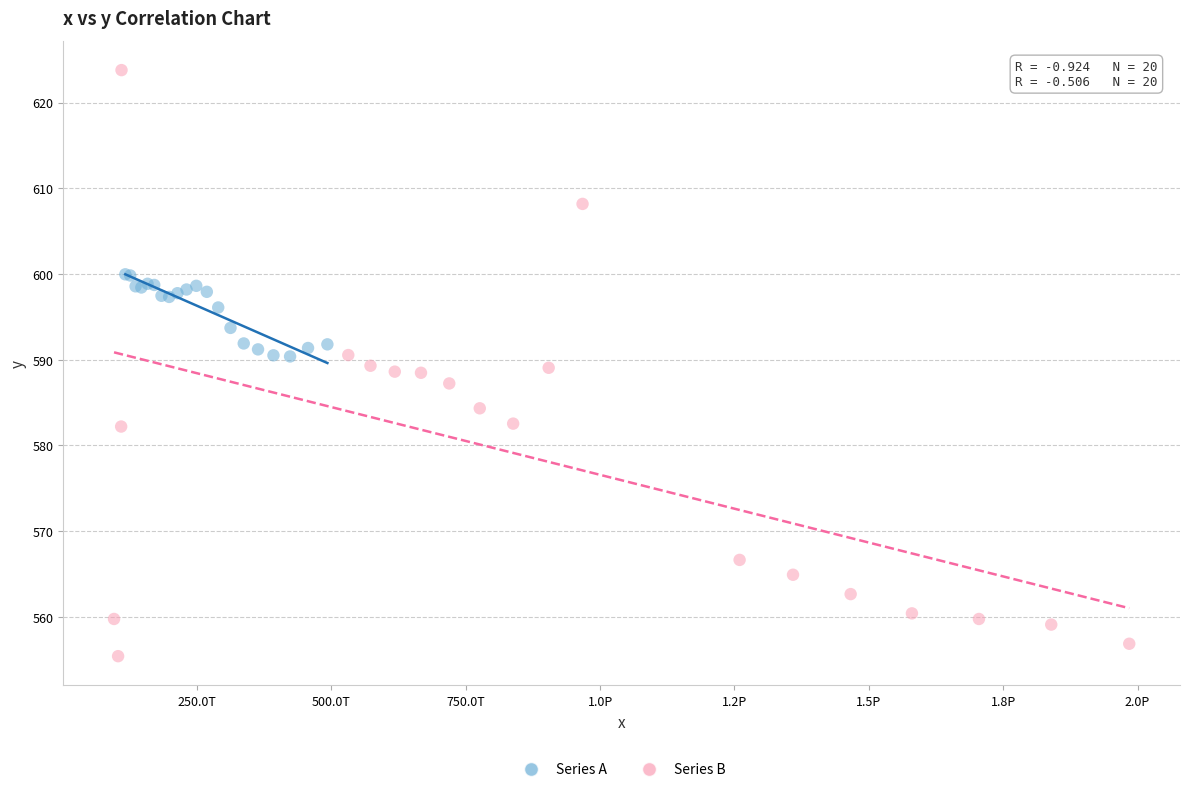

Which series contains the lowest Y value?

Series B